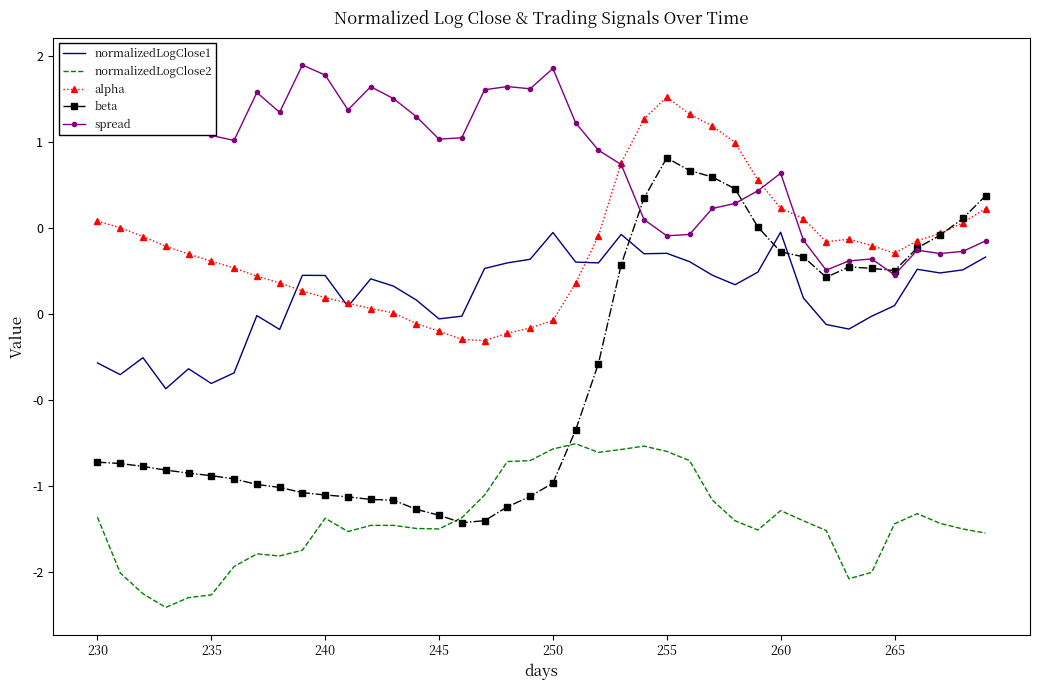

Reading right to left, list all the values displayed in this chart.

normalizedLogClose1: 0.3	0.3	0.2	0.3	0.0	-0.0	-0.1	-0.1	0.1	0.5	0.2	0.2	0.2	0.3	0.4	0.3	0.5	0.3	0.3	0.5	0.3	0.3	0.3	-0.0	-0.0	0.1	0.2	0.2	0.0	0.2	0.2	-0.1	-0.0	-0.3	-0.4	-0.3	-0.4	-0.3	-0.4	-0.3
normalizedLogClose2: -1.3	-1.3	-1.2	-1.2	-1.2	-1.5	-1.5	-1.3	-1.2	-1.1	-1.3	-1.2	-1.1	-0.9	-0.8	-0.8	-0.8	-0.8	-0.8	-0.8	-0.9	-0.9	-1.1	-1.2	-1.3	-1.2	-1.2	-1.2	-1.3	-1.2	-1.4	-1.4	-1.4	-1.5	-1.6	-1.7	-1.7	-1.6	-1.5	-1.2
alpha: 0.6	0.5	0.5	0.4	0.4	0.4	0.4	0.4	0.6	0.6	0.8	1.0	1.1	1.2	1.3	1.1	0.9	0.5	0.2	-0.0	-0.1	-0.1	-0.2	-0.1	-0.1	-0.1	0.0	0.0	0.1	0.1	0.1	0.2	0.2	0.3	0.3	0.3	0.4	0.5	0.5	0.5
beta: 0.7	0.6	0.5	0.4	0.3	0.3	0.3	0.2	0.3	0.4	0.5	0.7	0.8	0.8	0.9	0.7	0.3	-0.3	-0.7	-1.0	-1.1	-1.1	-1.2	-1.2	-1.2	-1.1	-1.1	-1.1	-1.1	-1.1	-1.0	-1.0	-1.0	-1.0	-0.9	-0.9	-0.9	-0.9	-0.9	-0.9
spread: 0.4	0.4	0.4	0.4	0.2	0.3	0.3	0.3	0.4	0.8	0.7	0.6	0.6	0.5	0.5	0.5	0.9	1.0	1.1	1.4	1.3	1.3	1.3	1.0	1.0	1.1	1.3	1.3	1.2	1.4	1.4	1.2	1.3	1.0	1.0	1.2	1.1	1.4	1.3	1.2